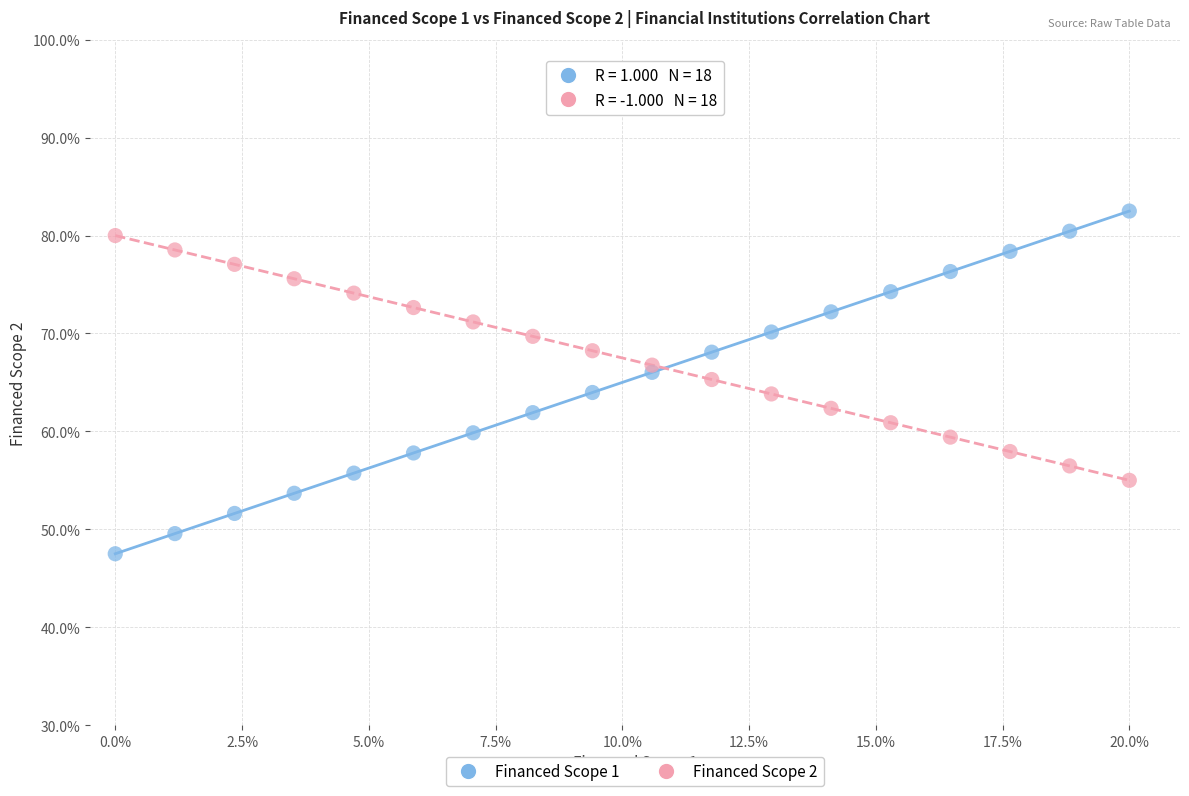

Which series contains the highest Y value?

Financed Scope 1